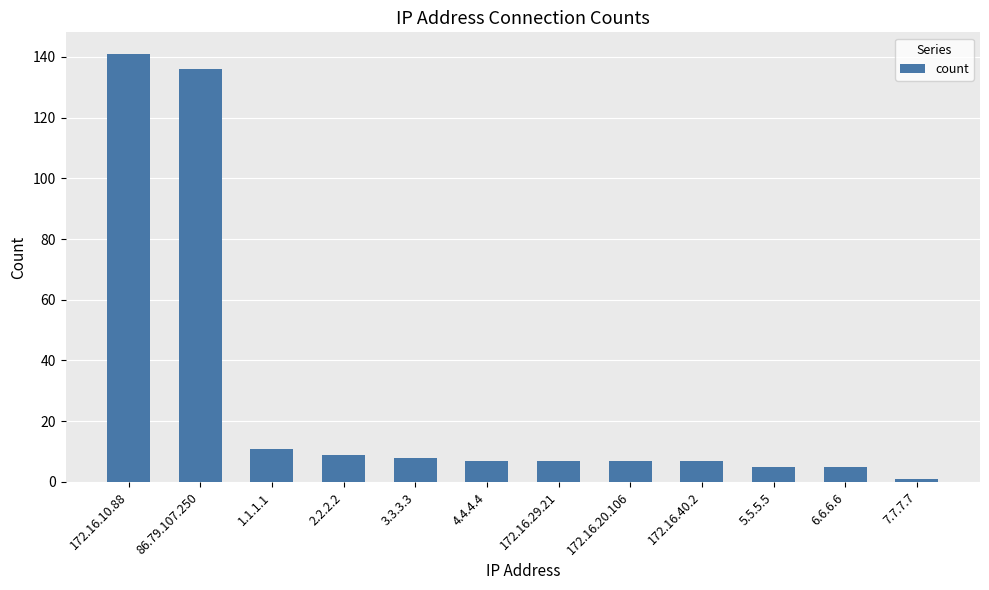

Which label corresponds to the smallest value in the chart?

7.7.7.7